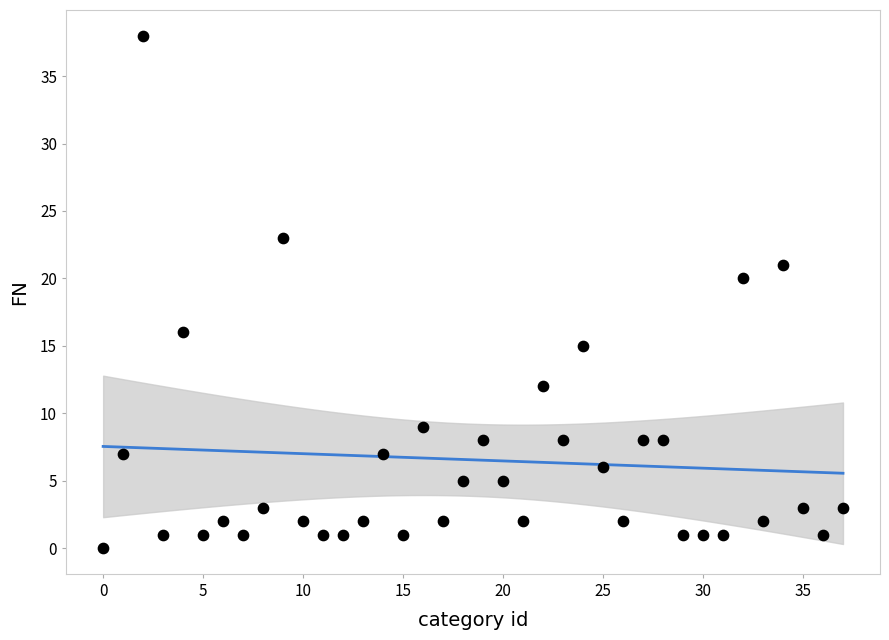

What Y value in the scatter plot is closest to 19?

20